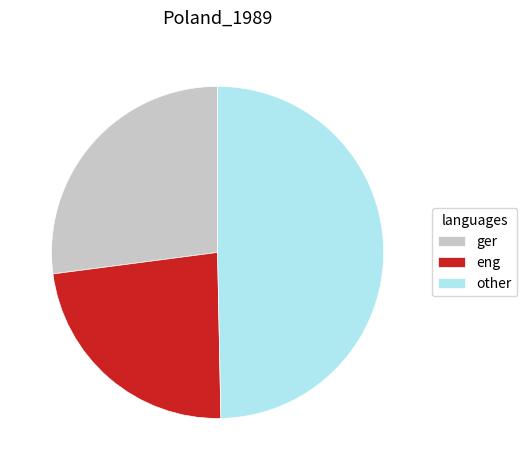

Which category has the biggest portion of the pie?

other